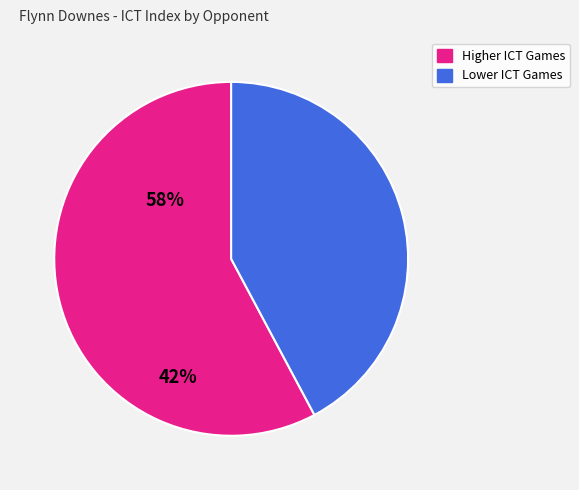

True or false: Lower ICT Games accounts for 42% of the total.

True